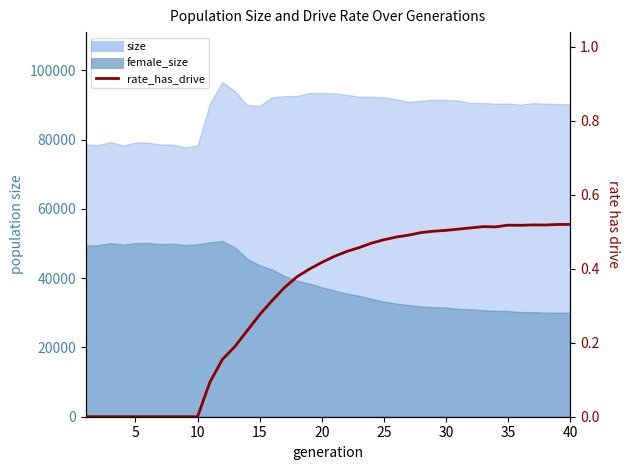

The value at 20 is 0.3. True or false?

False